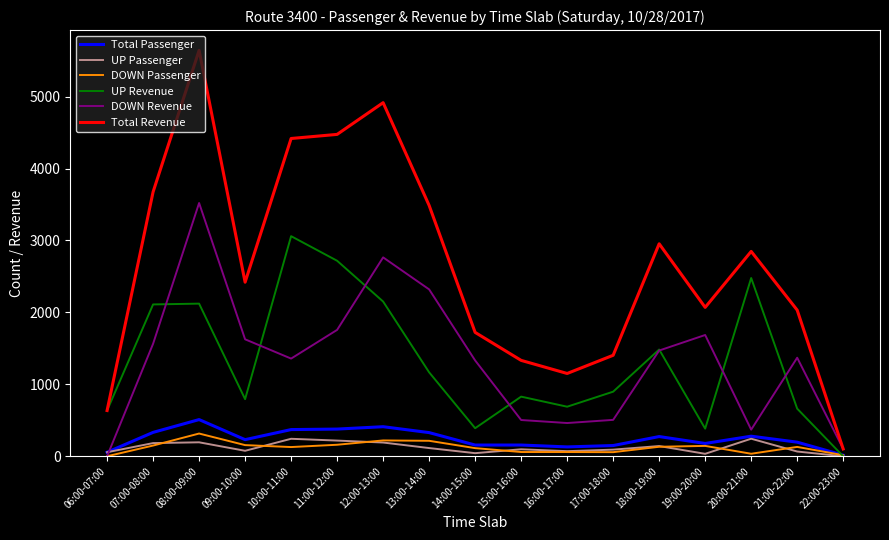

What are all the series names shown in the legend?

Total Passenger, UP Passenger, DOWN Passenger, UP Revenue, DOWN Revenue, Total Revenue